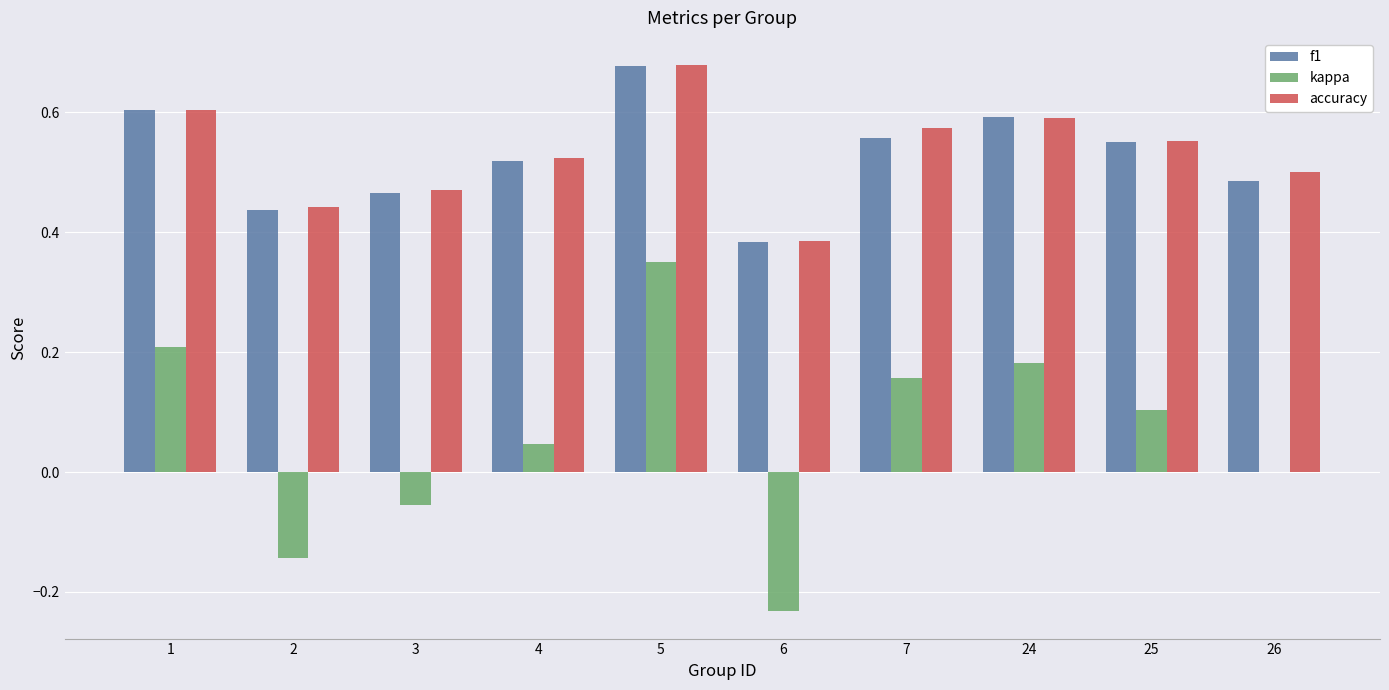

What is the total value across all series at 4?

1.1